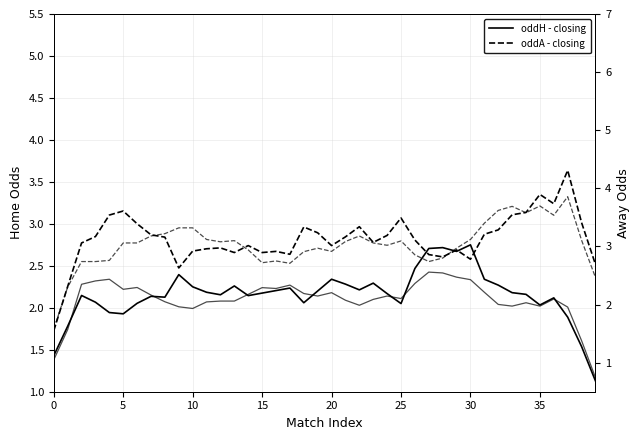

At which label does oddH - closing reach its minimum?

39